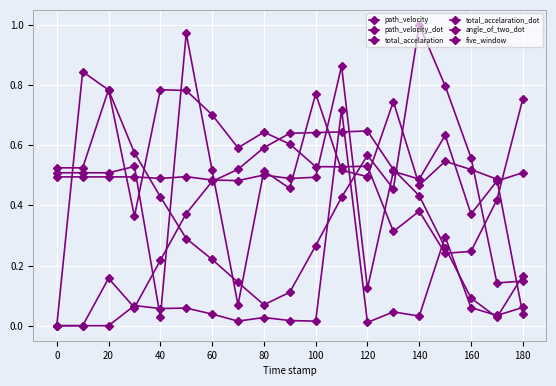

True or false: five_window and total_accelaration_dot intersect in this chart.

True